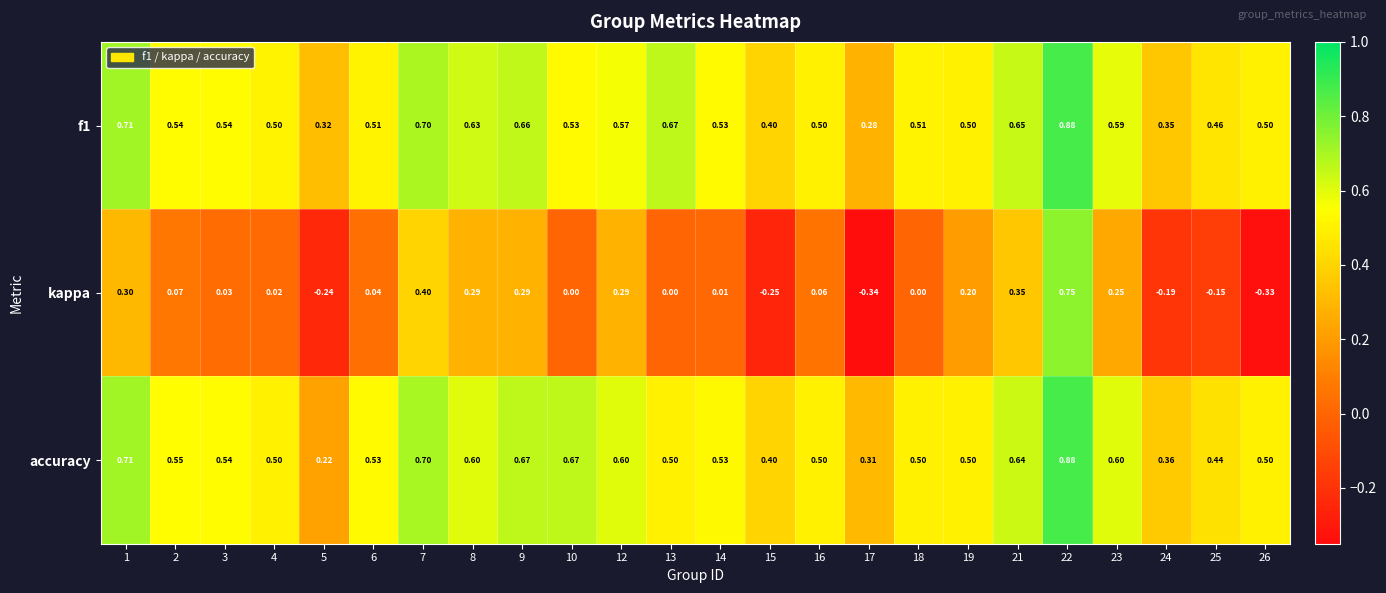

Which series changed the most between 17 and 18?

kappa